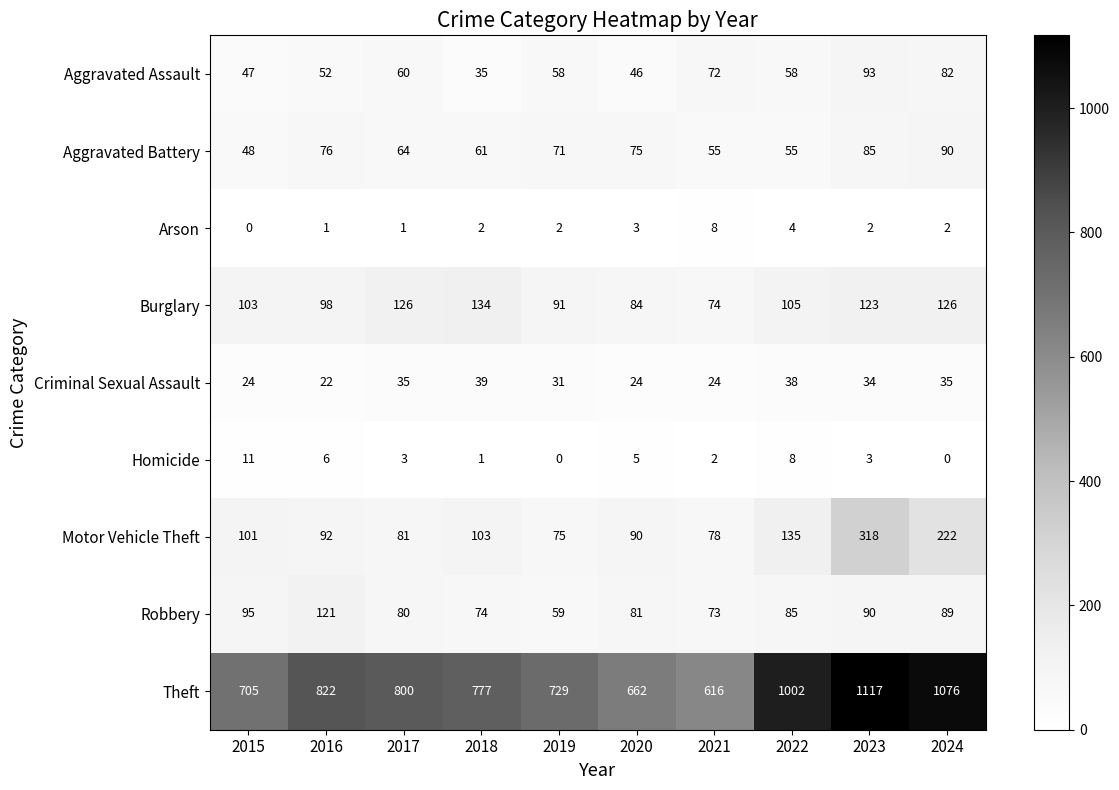

What is the minimum value for Robbery?

59